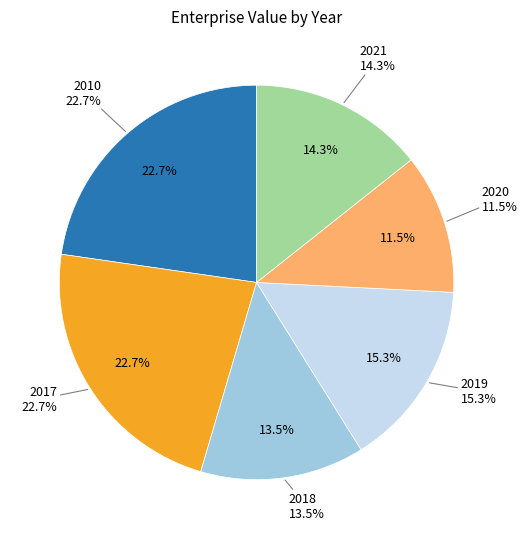

Combined, do 2021 and 2017 account for over 50%?

No